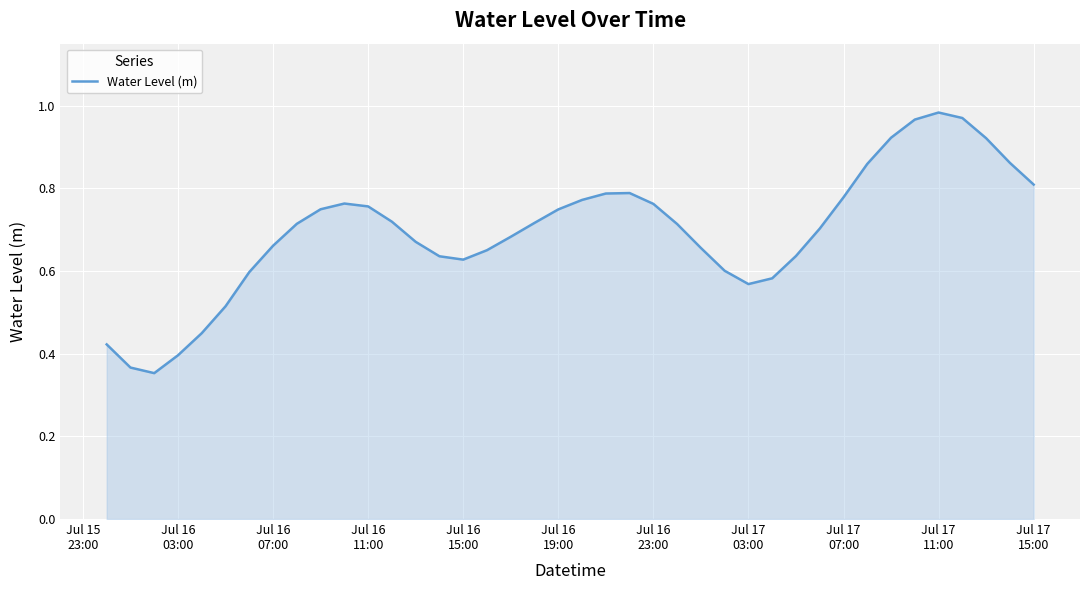

How many points are higher than both their immediate neighbors (excluding endpoints)?

3